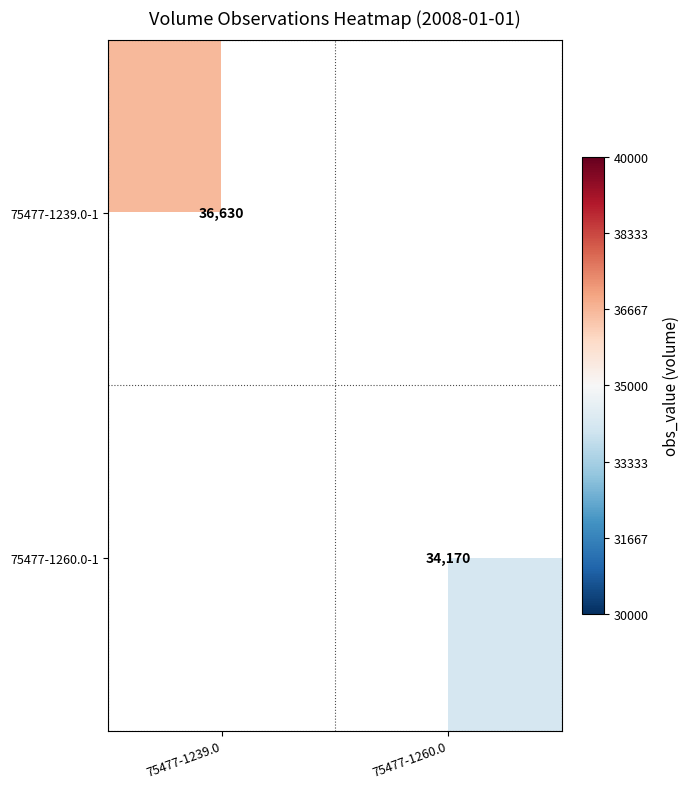

Is the value of 75477-1260.0-1 at 75477-1260.0 greater than the value of 75477-1239.0-1 at 75477-1239.0?

No